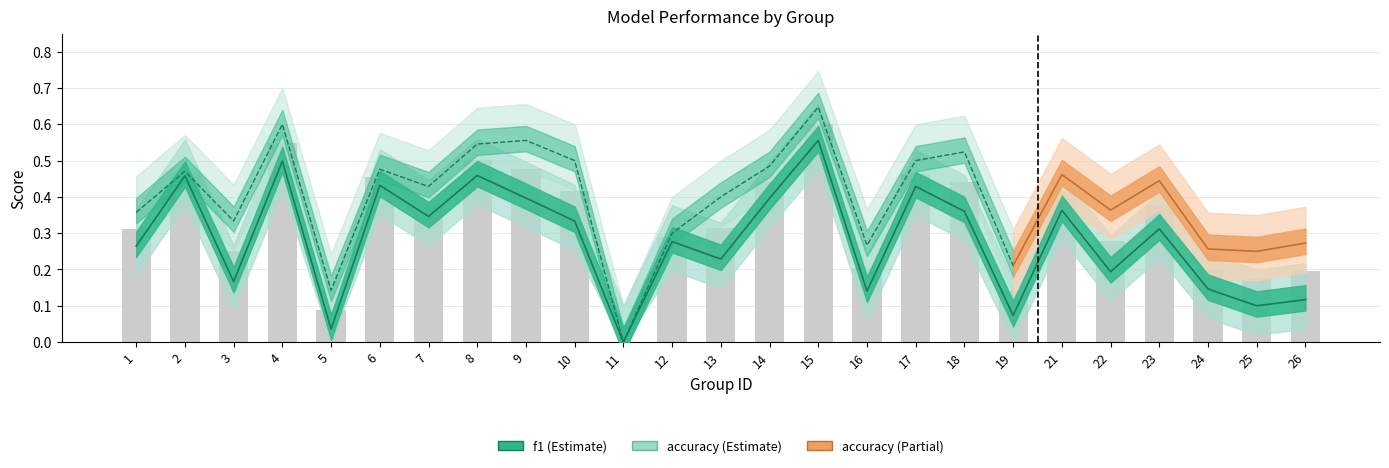

Rank the series at 2 from lowest to highest value.

f1, accuracy